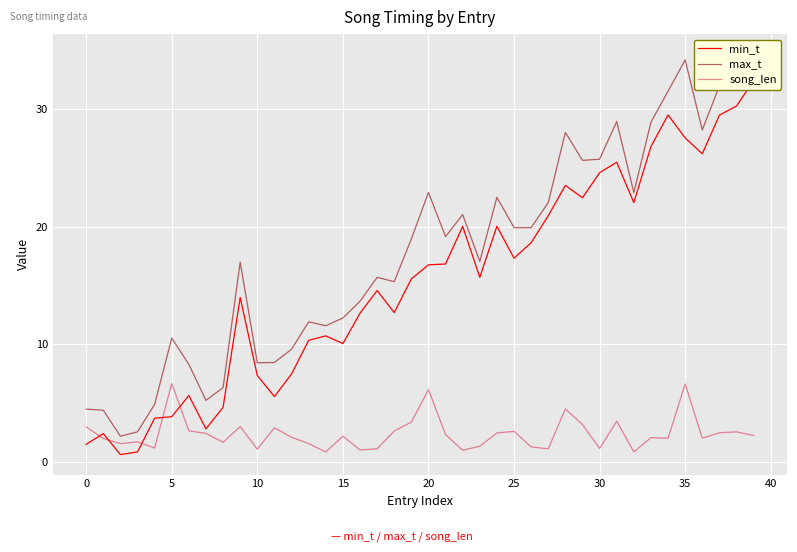

The value of min_t at 34 is 29.5. True or false?

True